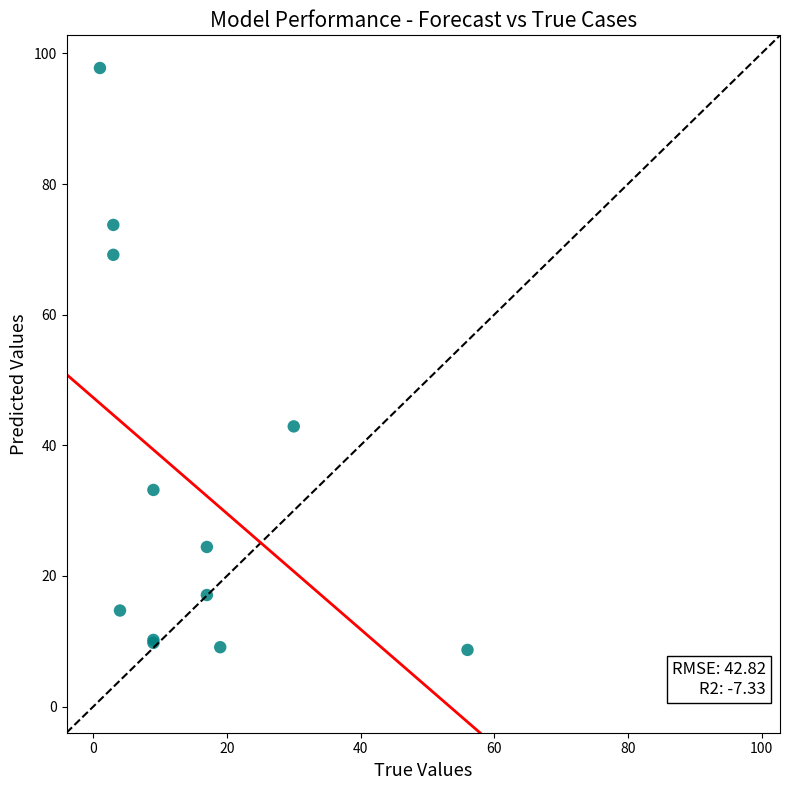

What Y value in the scatter plot is closest to 53?

42.9